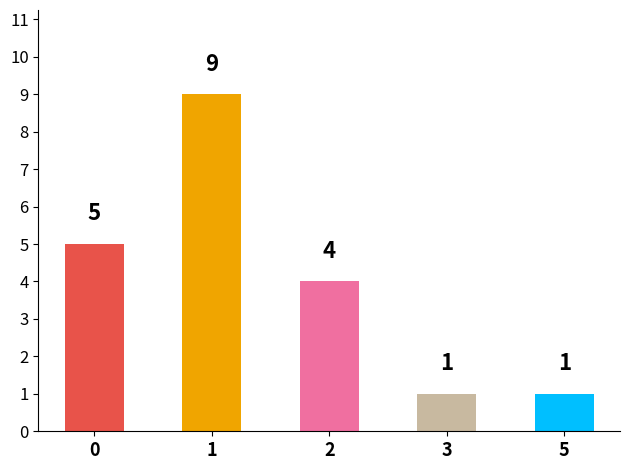

Is it true that the value at 3 is 1?

True